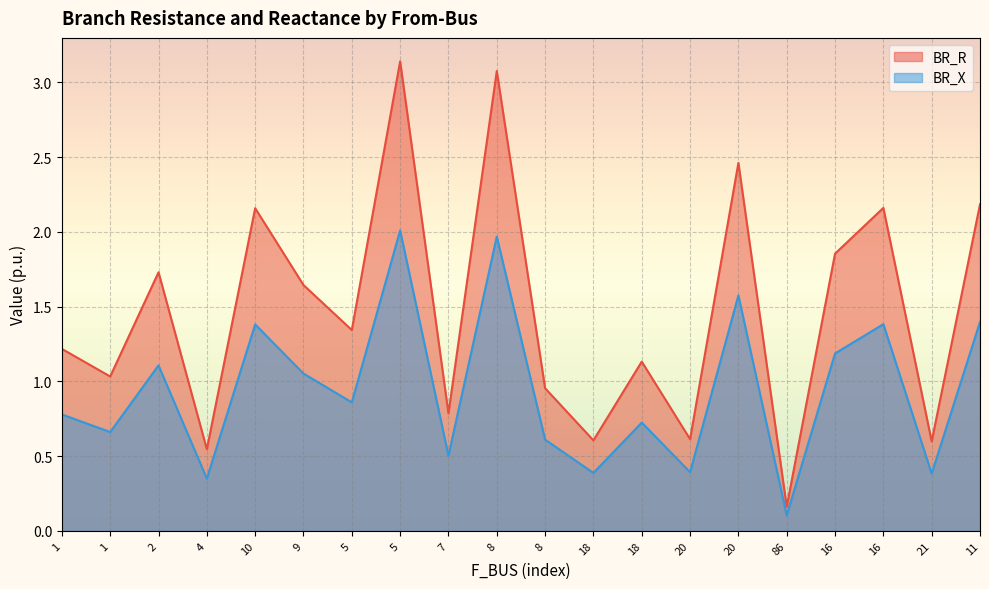

What is the minimum value for BR_X?

0.1